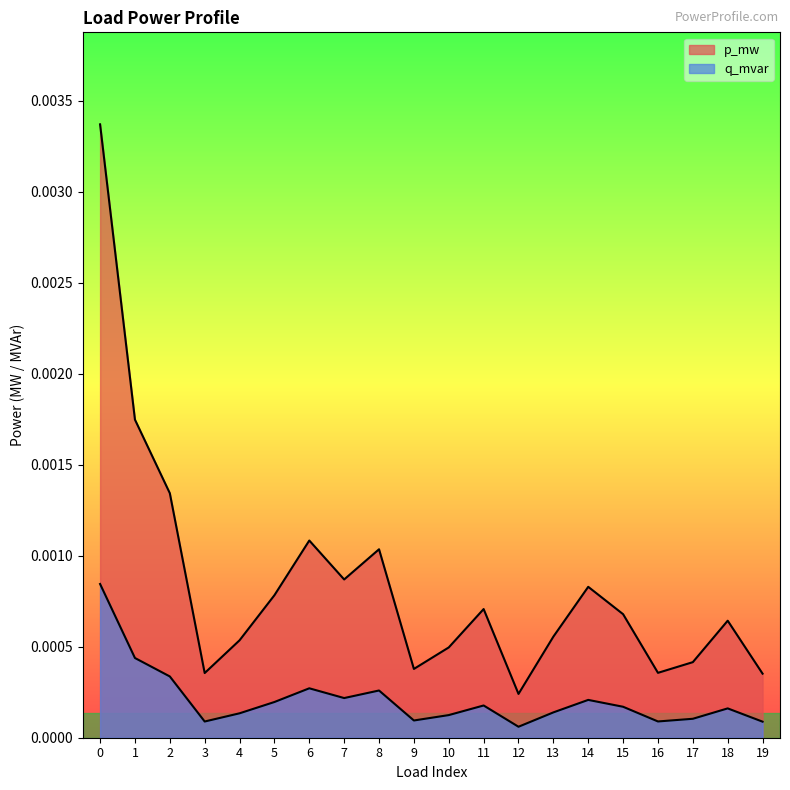

Rank the series by their maximum value, from highest to lowest.

p_mw, q_mvar